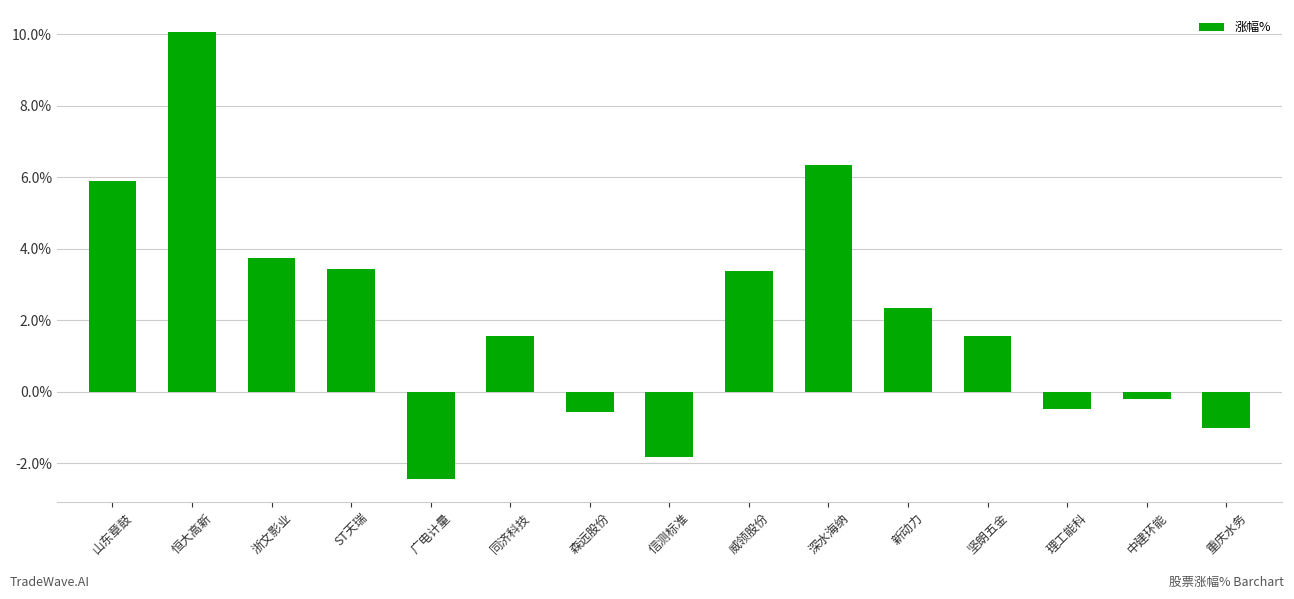

The chart shows a value of -1.0 at 森远股份. True or false?

False